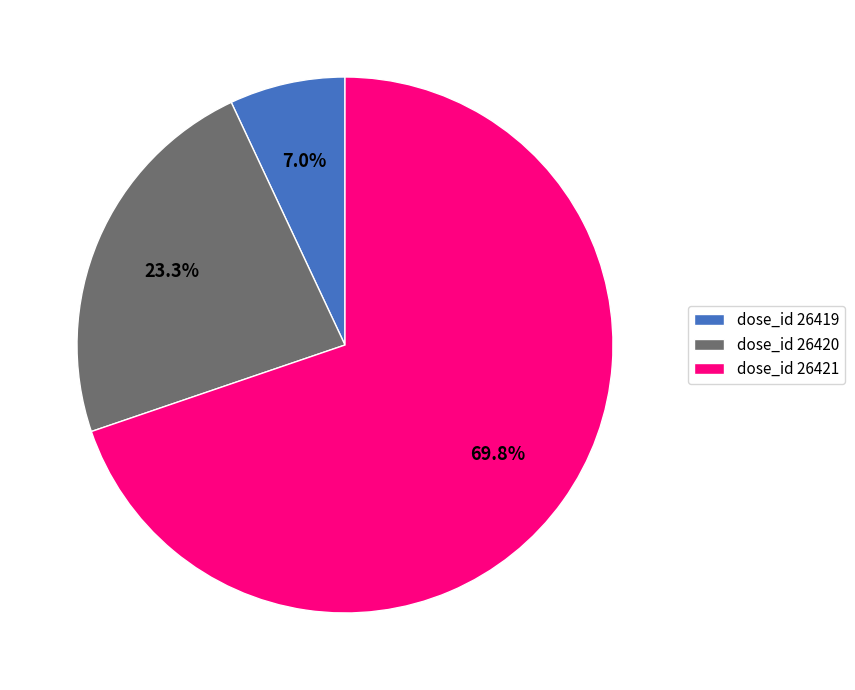

To the nearest percent, what is the difference between the largest and smallest slice percentages?

63%